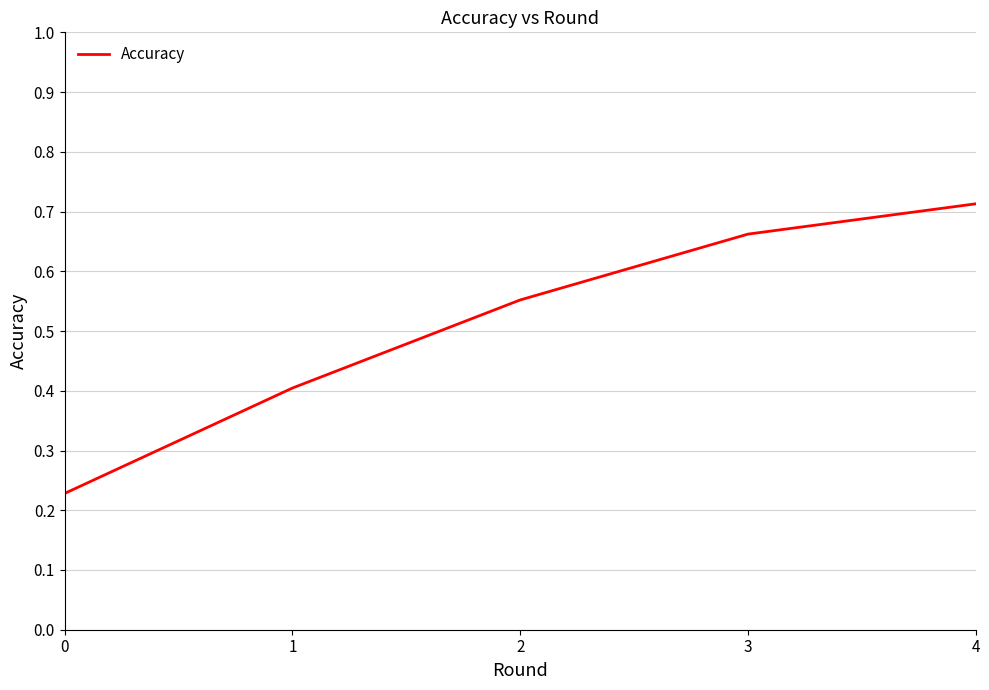

What is the difference between the values at 4 and 0?

0.5